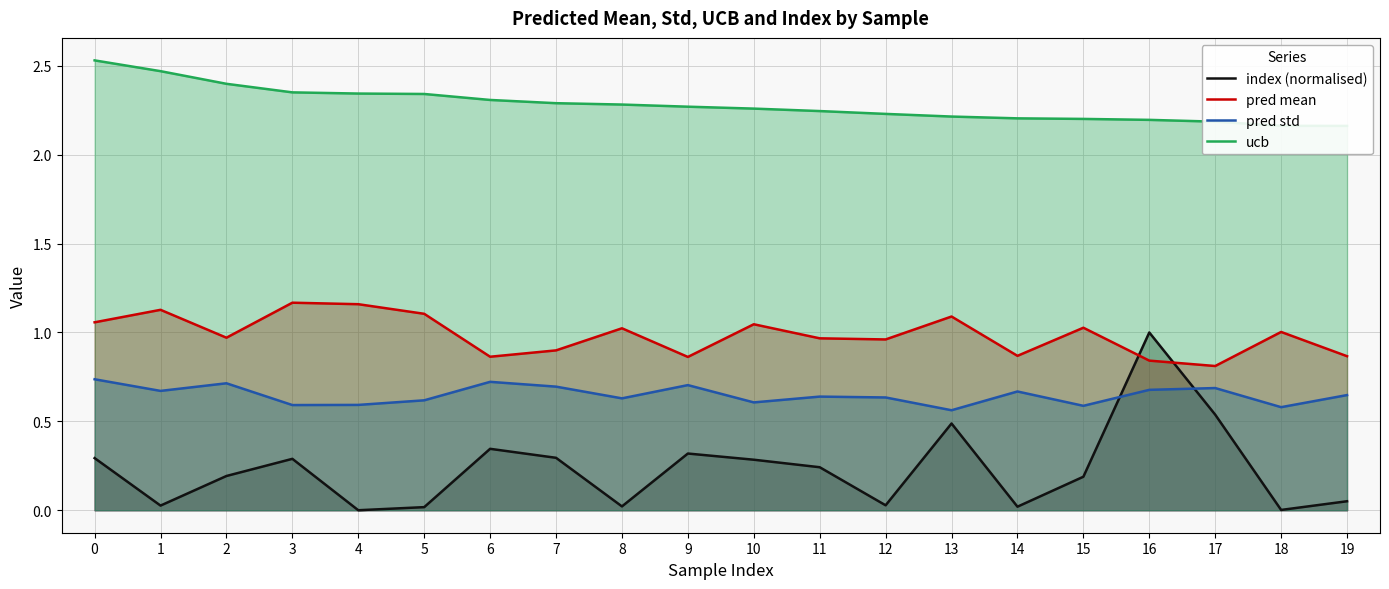

Reading right to left, extract all data points from this chart.

index (normalised): 19=0.1	18=0.0	17=0.5	16=1.0	15=0.2	14=0.0	13=0.5	12=0.0	11=0.2	10=0.3	9=0.3	8=0.0	7=0.3	6=0.3	5=0.0	4=0.0	3=0.3	2=0.2	1=0.0	0=0.3
pred mean: 19=0.9	18=1.0	17=0.8	16=0.8	15=1.0	14=0.9	13=1.1	12=1.0	11=1.0	10=1.0	9=0.9	8=1.0	7=0.9	6=0.9	5=1.1	4=1.2	3=1.2	2=1.0	1=1.1	0=1.1
pred std: 19=0.6	18=0.6	17=0.7	16=0.7	15=0.6	14=0.7	13=0.6	12=0.6	11=0.6	10=0.6	9=0.7	8=0.6	7=0.7	6=0.7	5=0.6	4=0.6	3=0.6	2=0.7	1=0.7	0=0.7
ucb: 19=2.2	18=2.2	17=2.2	16=2.2	15=2.2	14=2.2	13=2.2	12=2.2	11=2.2	10=2.3	9=2.3	8=2.3	7=2.3	6=2.3	5=2.3	4=2.3	3=2.4	2=2.4	1=2.5	0=2.5